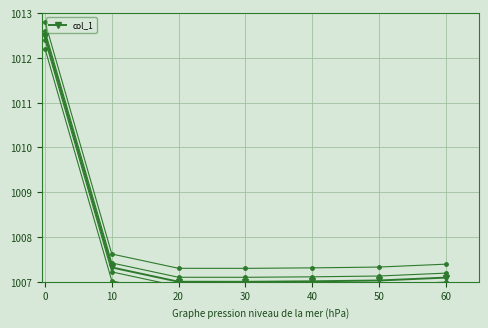

The value of col_1_band_4 at 40 is 1007.3. True or false?

True